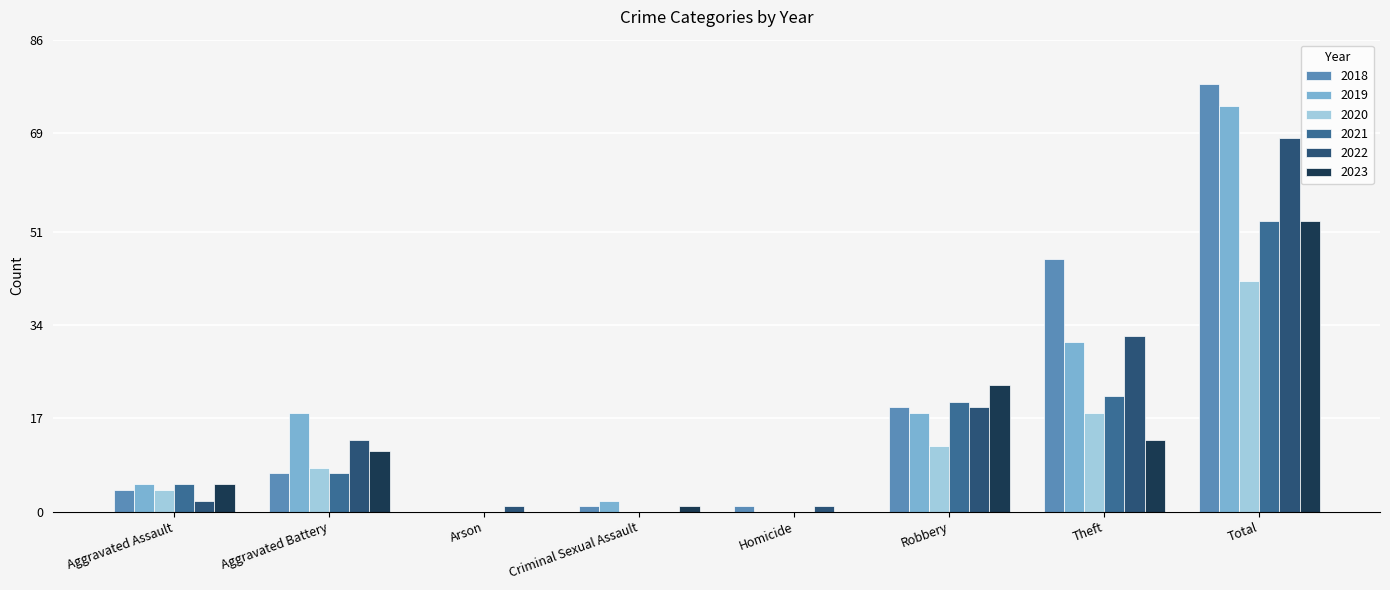

At which category is the sum across all series the highest?

Total